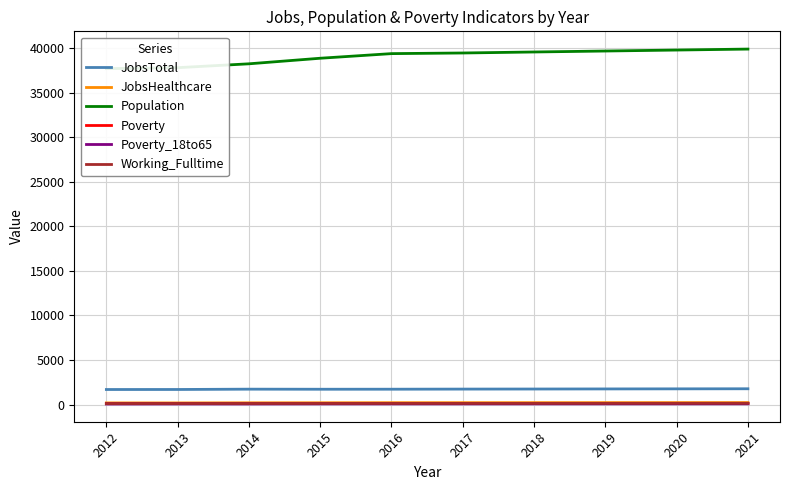

Which category has the highest value across all series?

2021